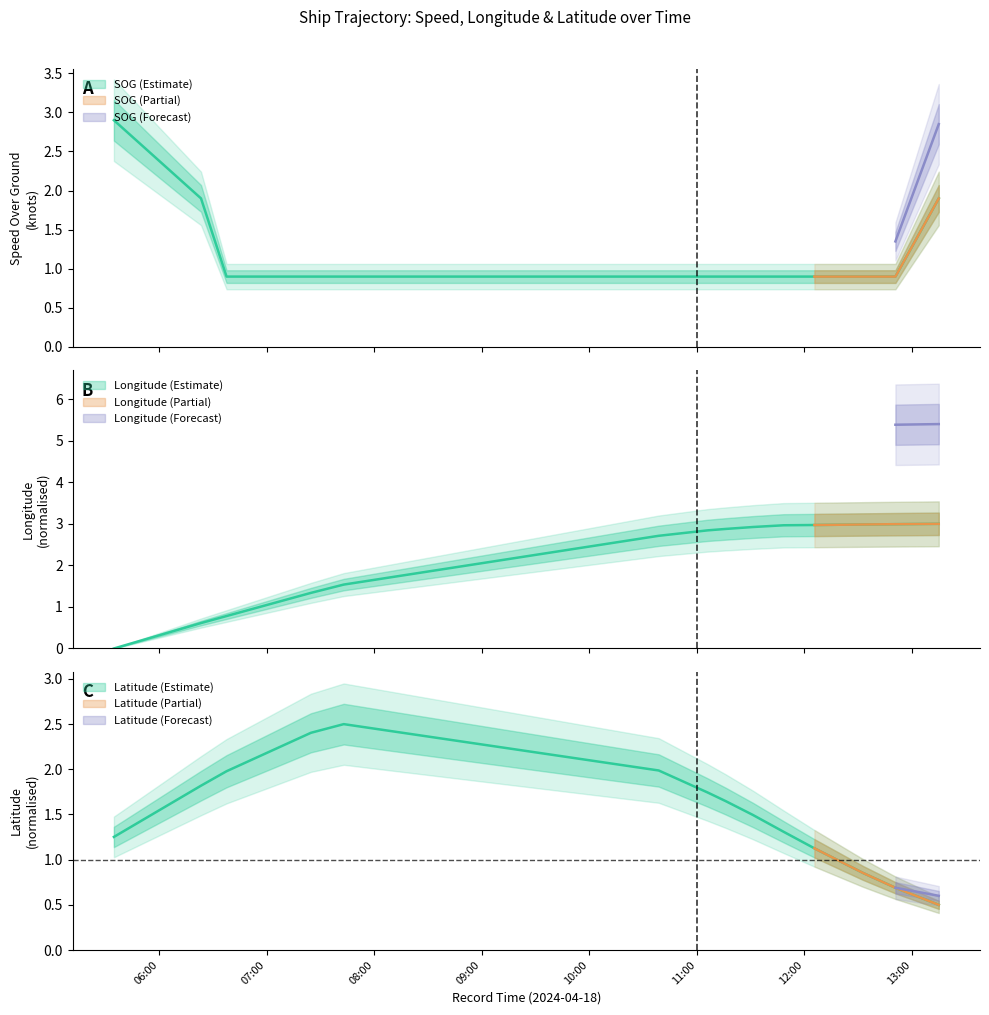

Count the number of data series in this chart.

3